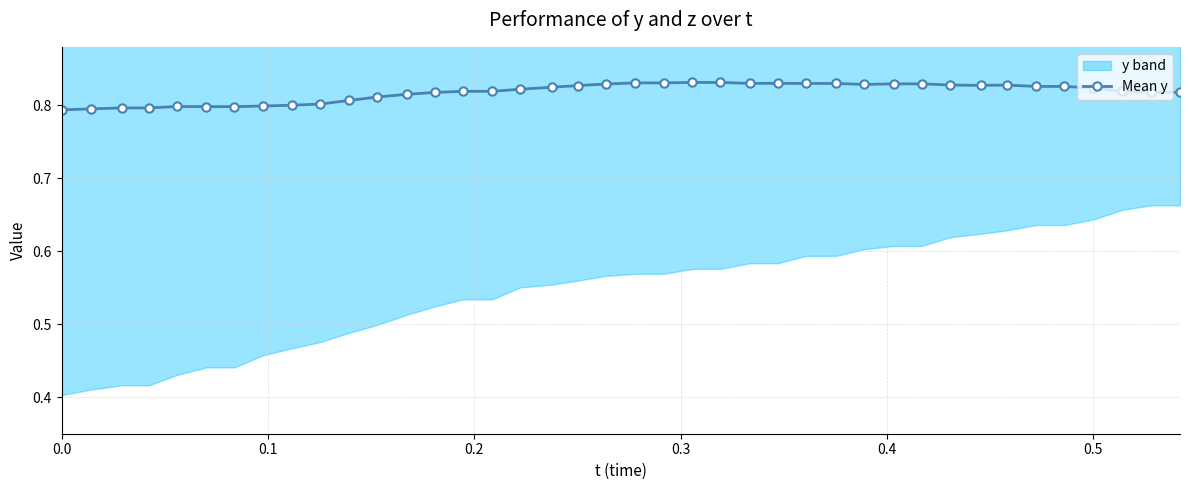

True or false: the data has more than 0 interior local peaks.

True